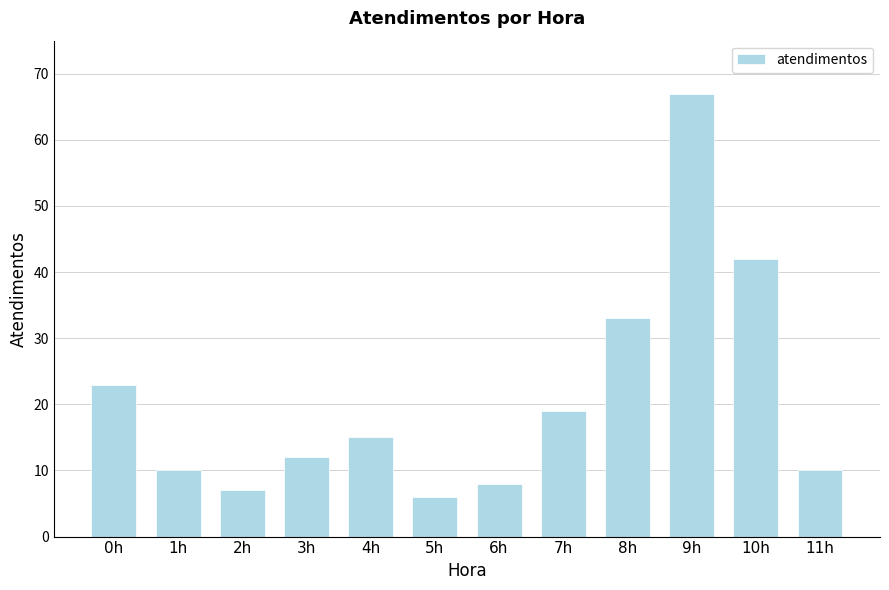

What is the change in value from 2h to 8h?

+26